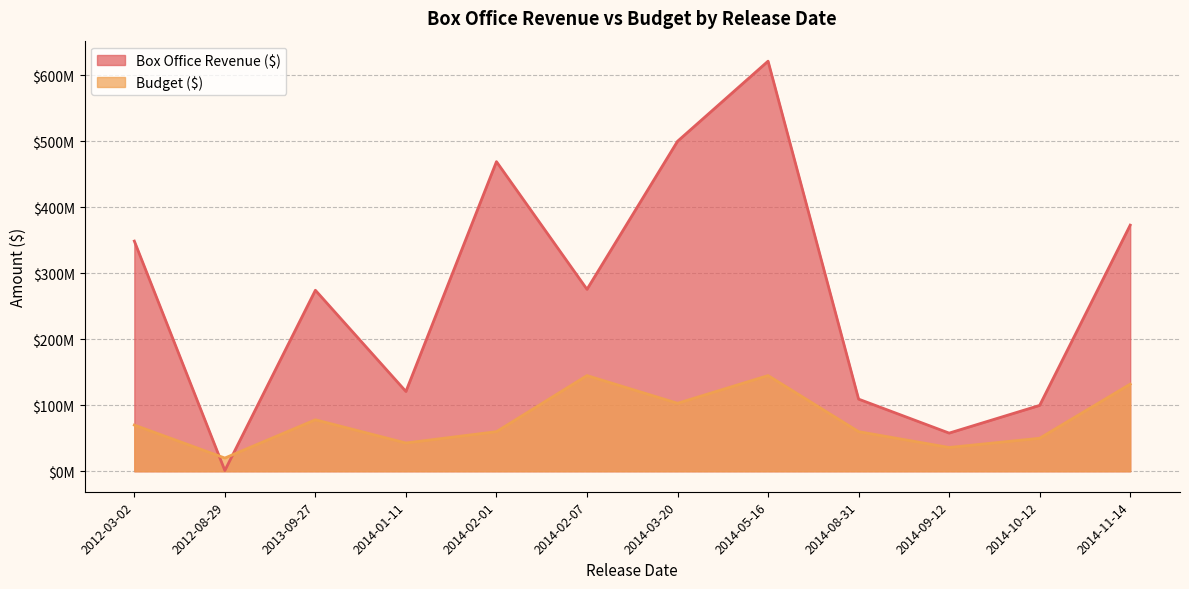

What are all the series names shown in the legend?

Box Office Revenue ($), Budget ($)